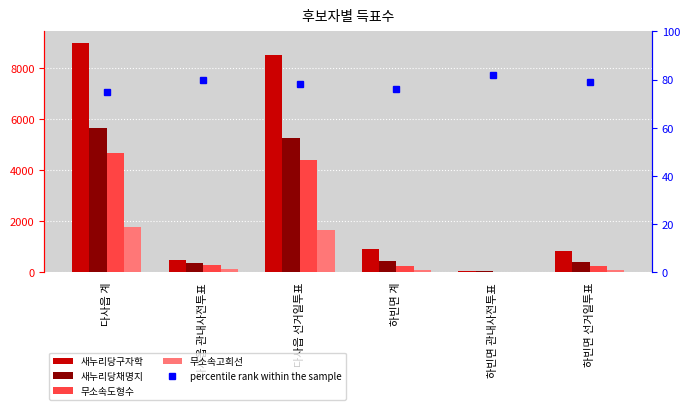

Between 다사읍 계 and 다사읍 선거일투표, which series saw the biggest shift?

새누리당구자학